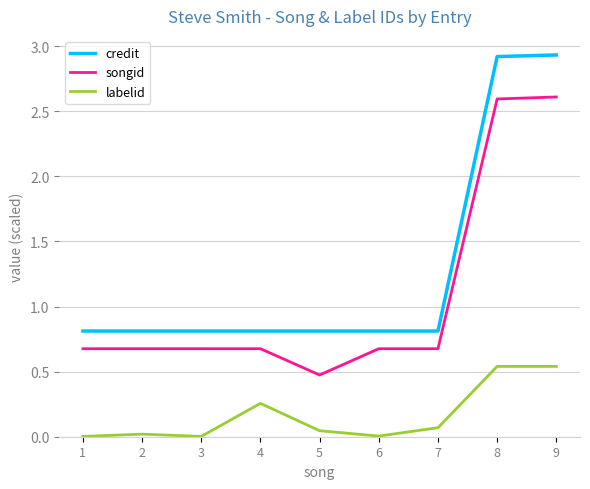

What is the value of the songid point at the 9th from the left?

2.6